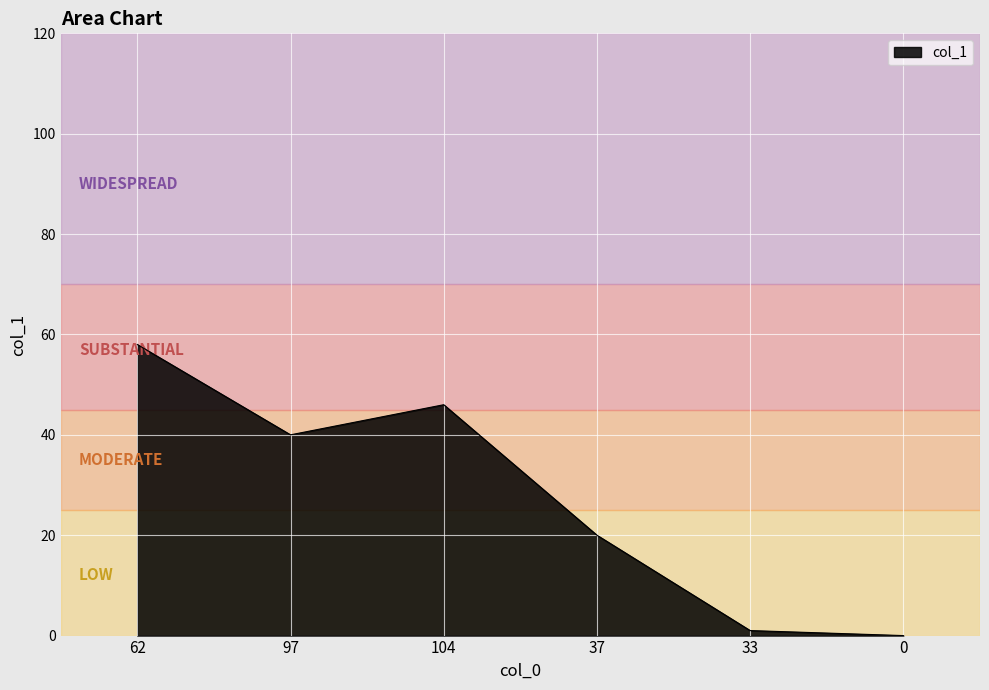

What is the difference between the values at 97 and 37?

20